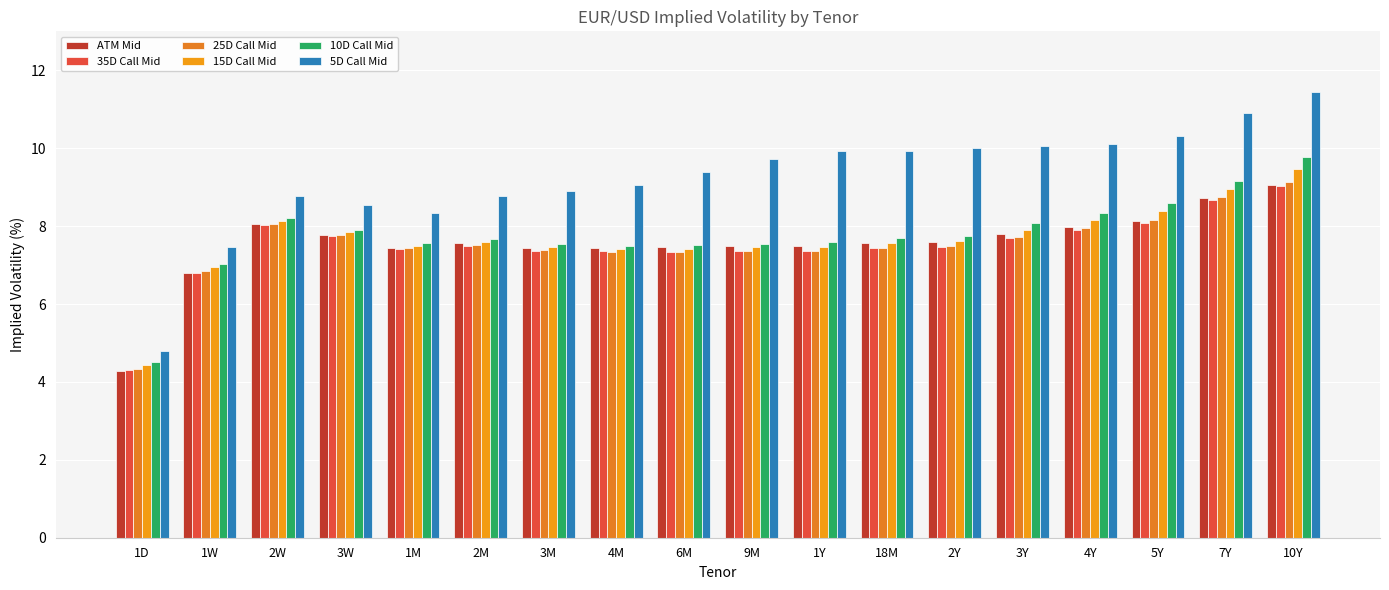

How many groups of bars are there?

18